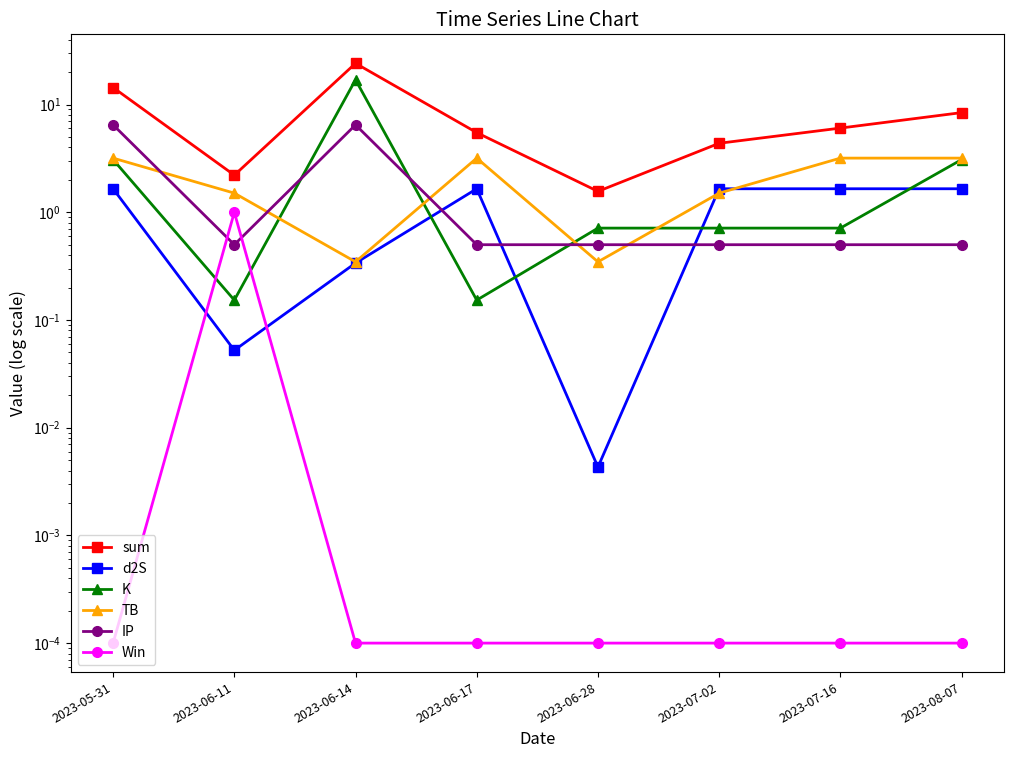

How many intersections are there between K and Win?

2